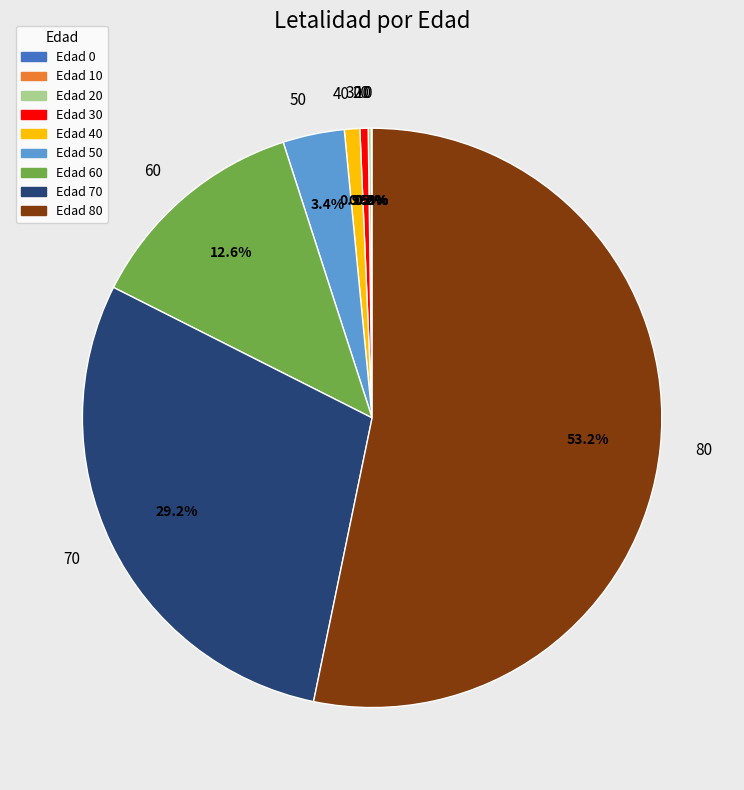

Does any single category account for the majority?

Yes